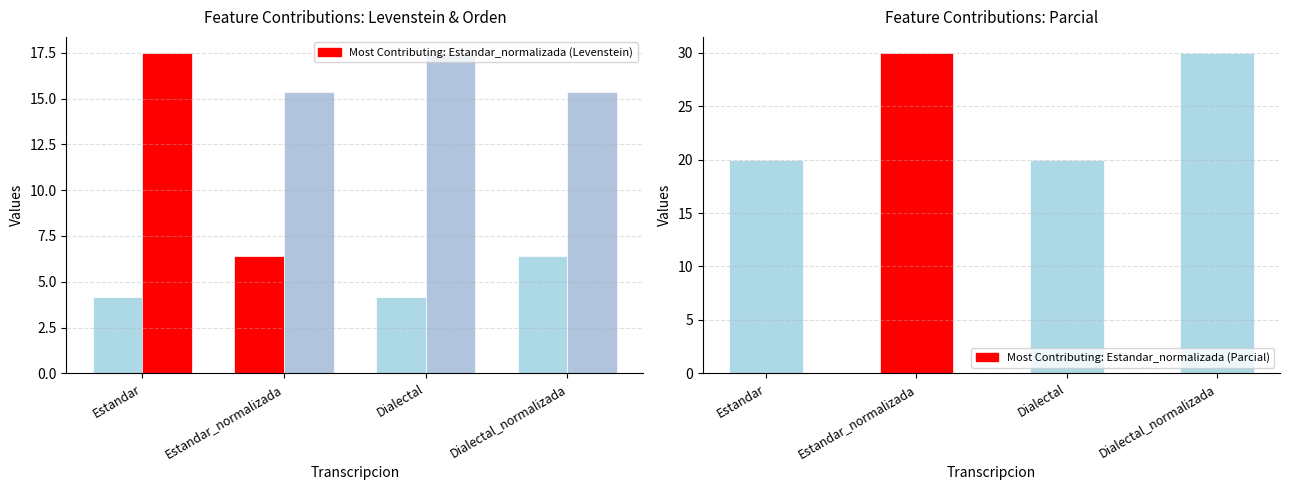

True or false: Levenstein has a value of 7.5 at Dialectal.

False